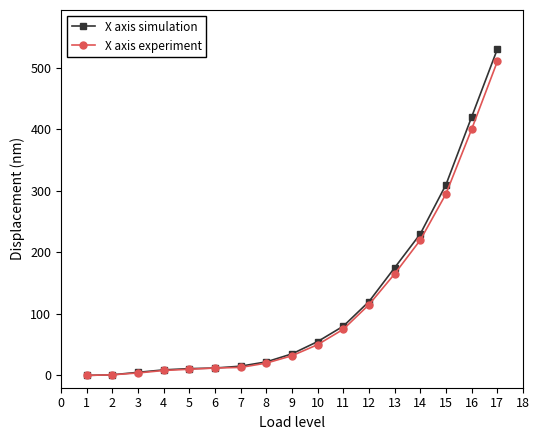

List the series in order of their peak value, highest first.

X axis simulation, X axis experiment